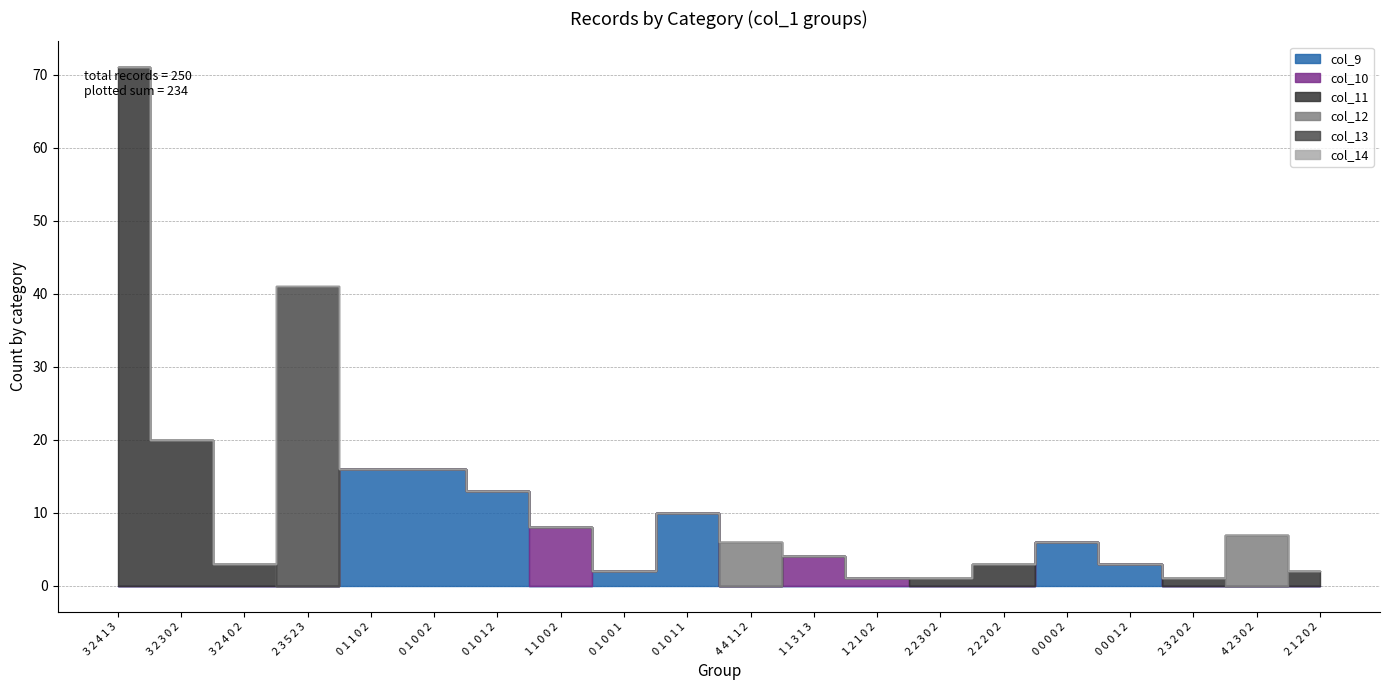

What position from the left is 0 1 0 1 1?

10